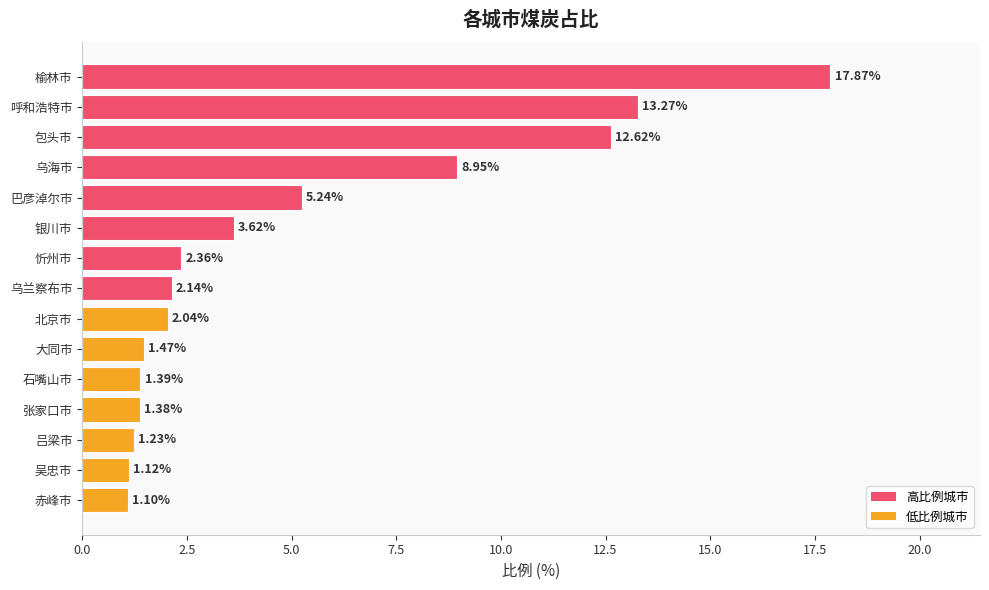

Which label corresponds to the smallest value in the chart?

赤峰市